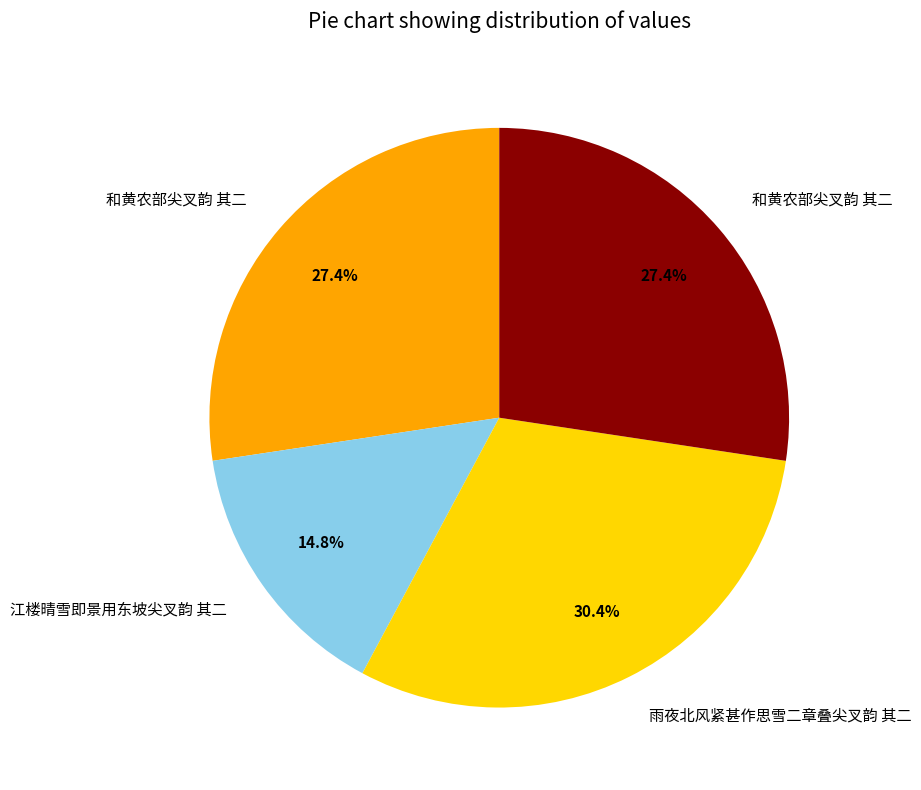

Is there a majority slice in this chart?

No